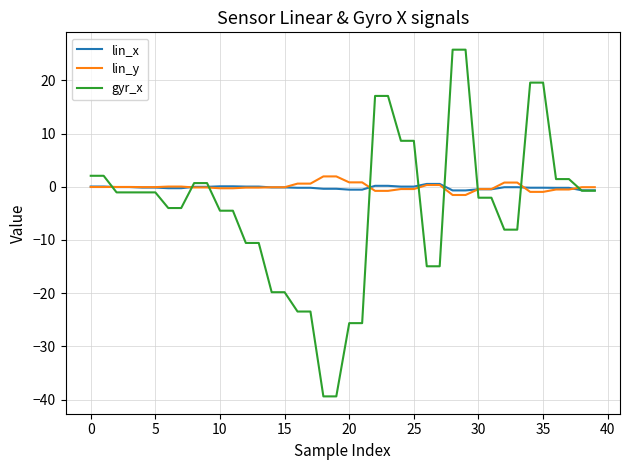

Which series has the largest range (max minus min)?

gyr_x